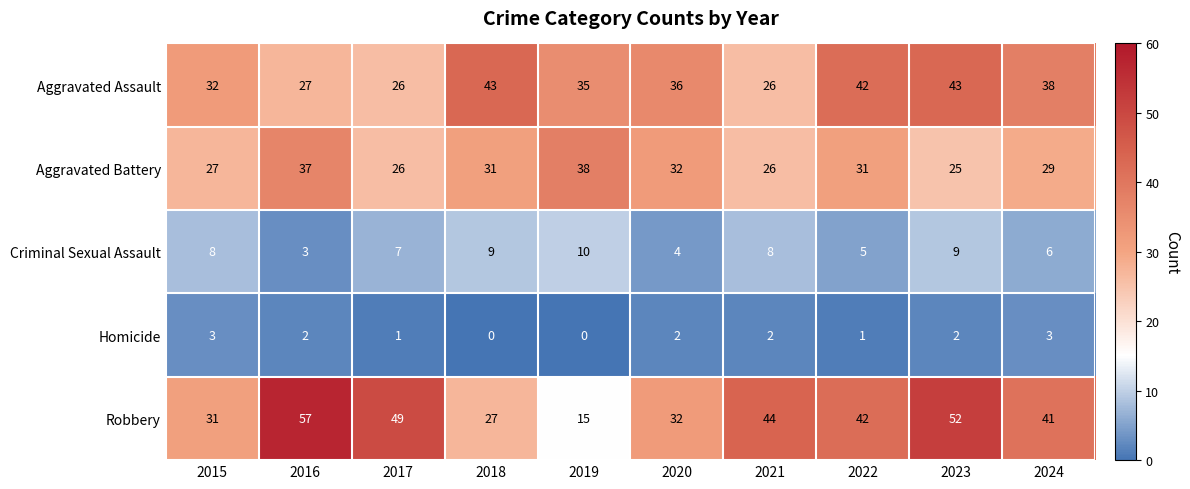

What is the average value of the Robbery series?

39